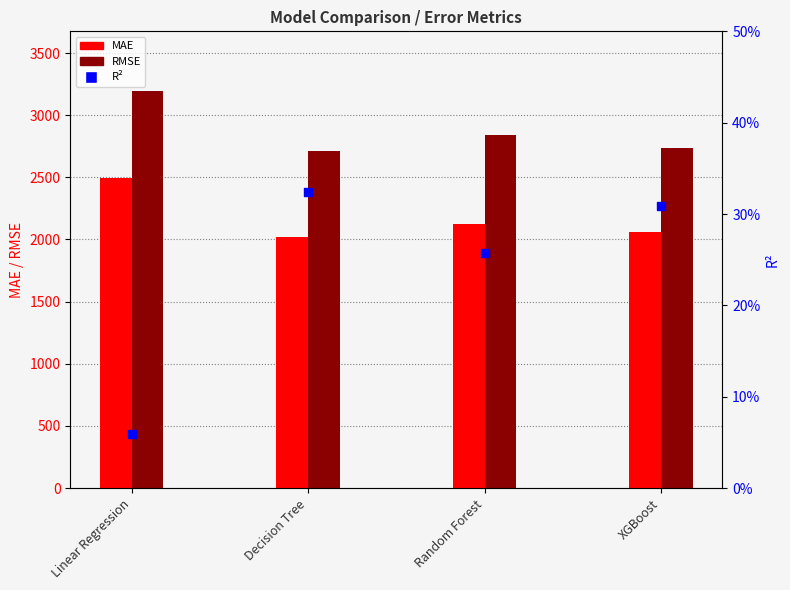

What are all the series names shown in the legend?

MAE, RMSE, R^2